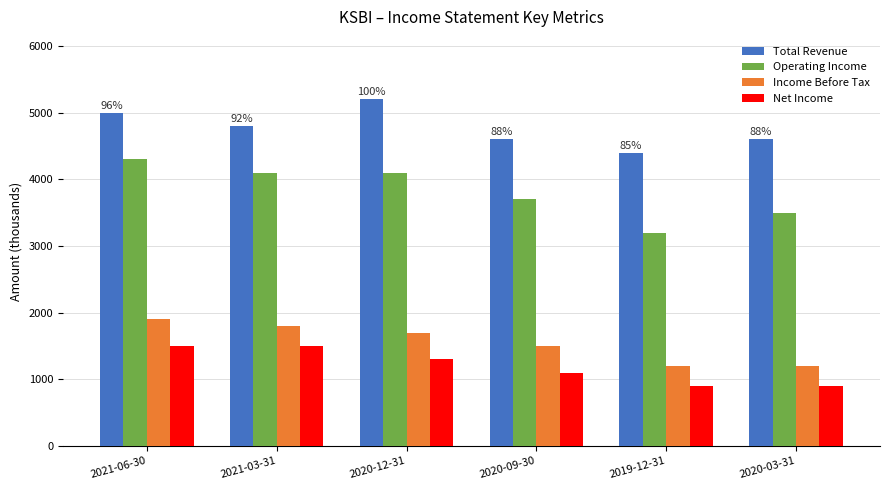

Does the chart contain any negative values?

No